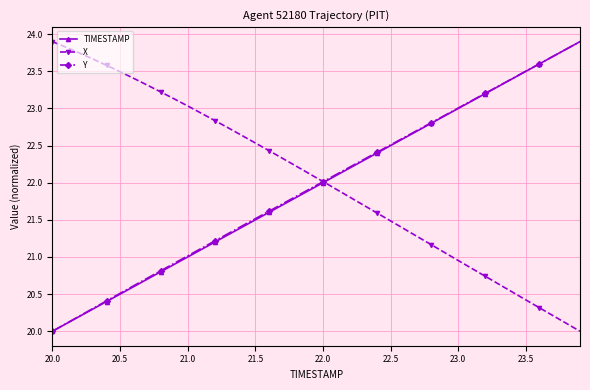

What is the value of the X point at the 38th from the left?

20.2